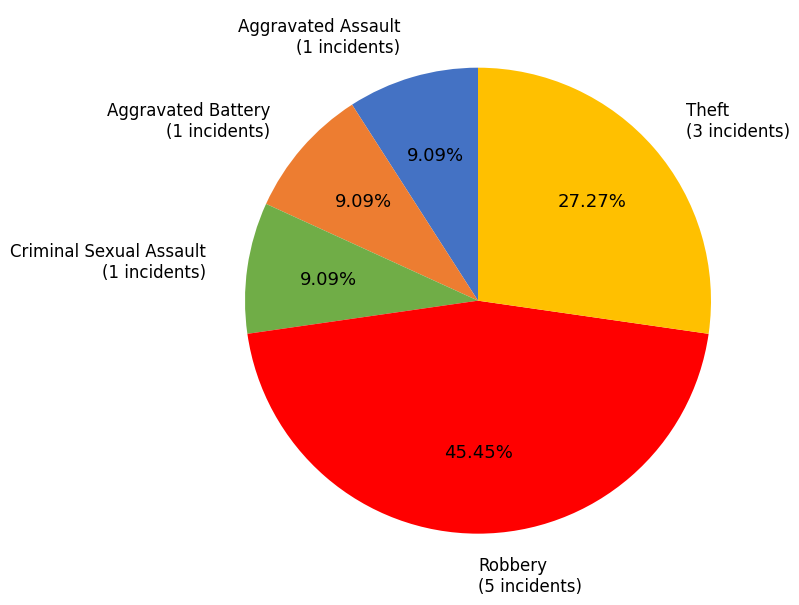

Is Robbery the majority of the pie?

No